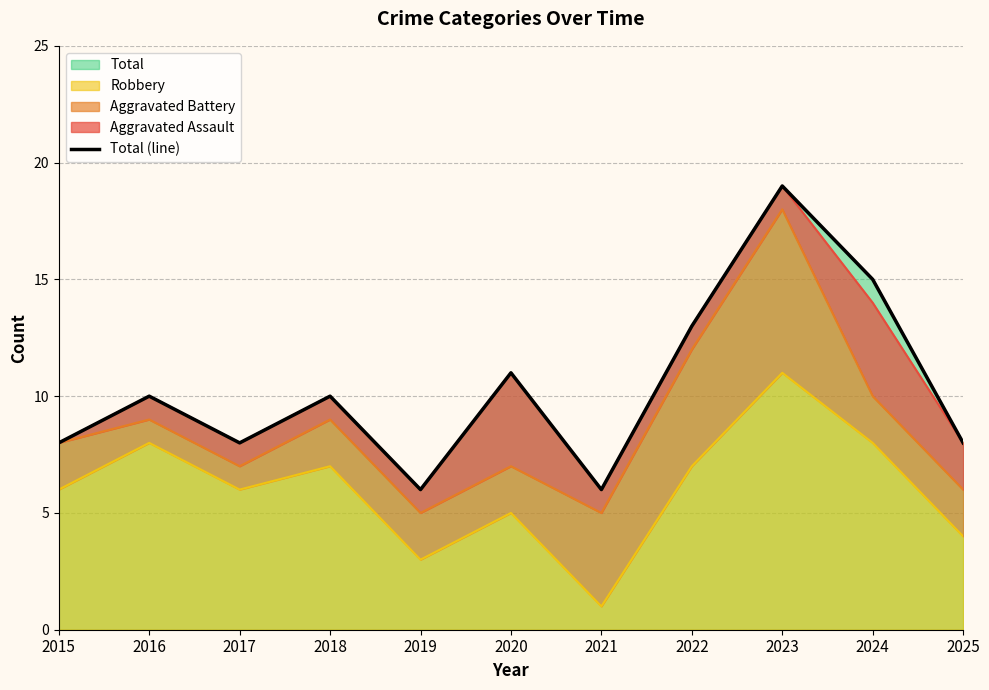

What is the average value?

10